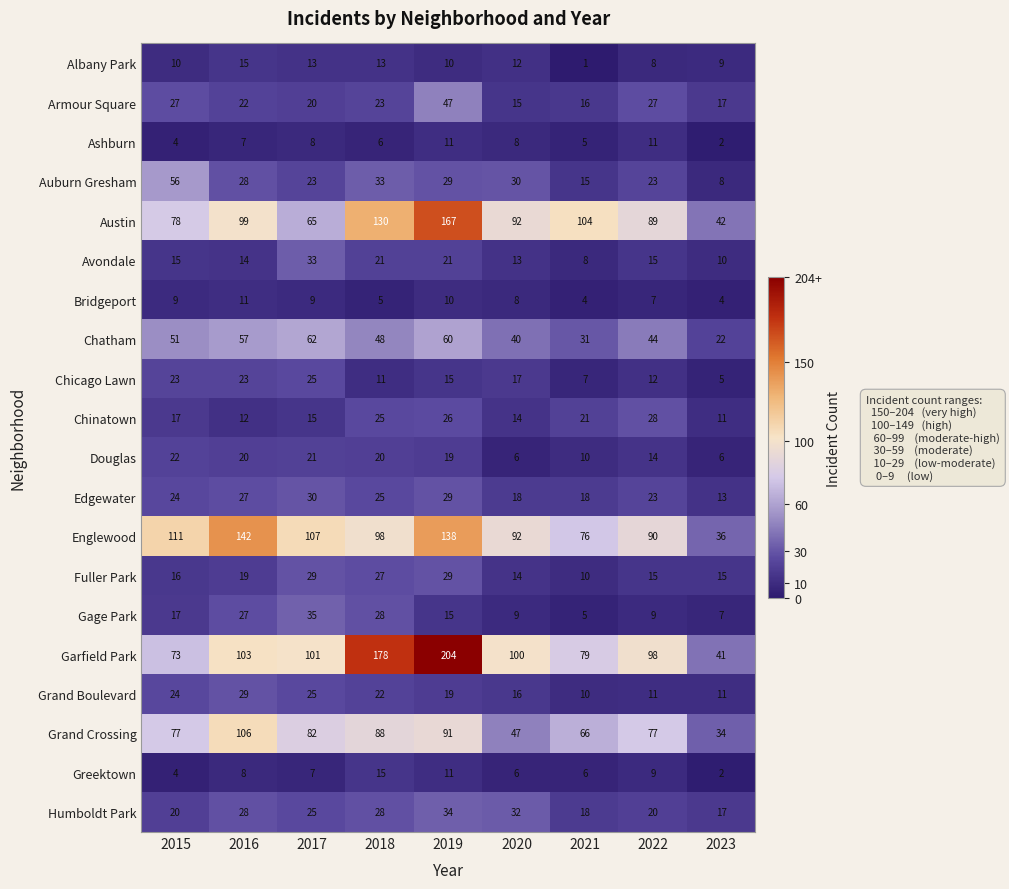

The value of Fuller Park at 2021 is 10. True or false?

True